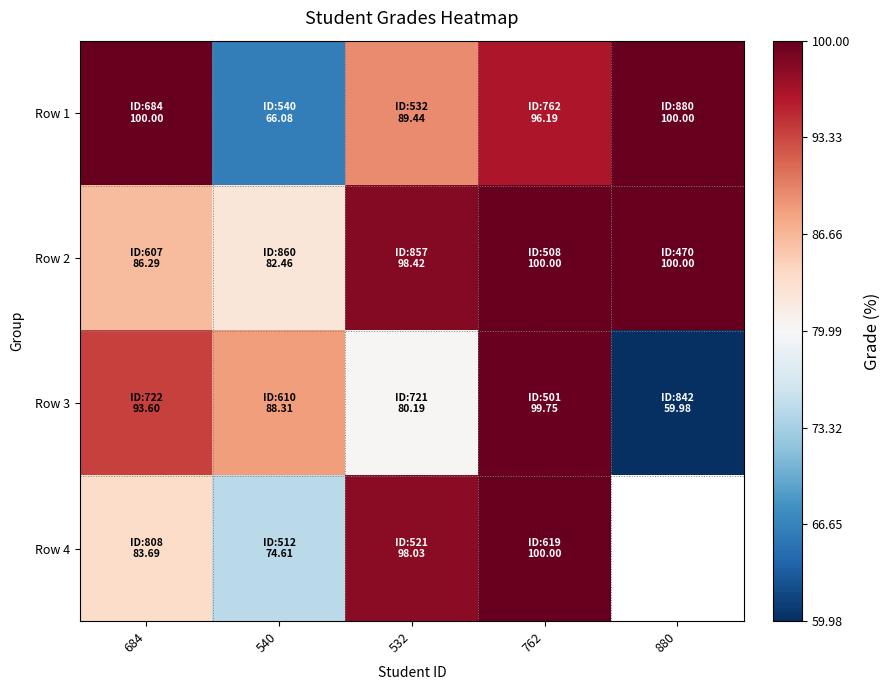

Is it true that Row 2 equals 100.0 at 880?

True